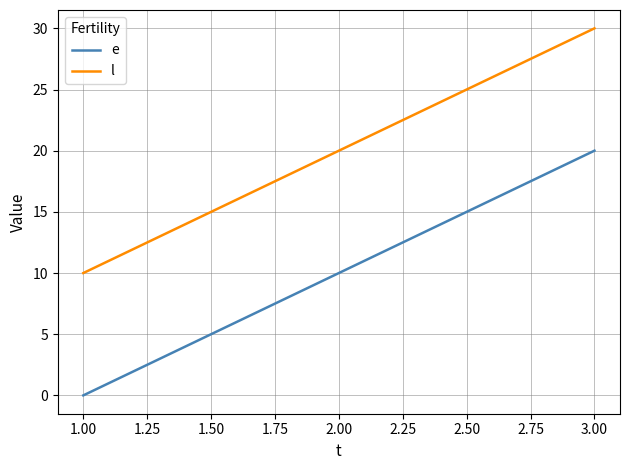

Which label corresponds to the smallest value in the chart?

1.00